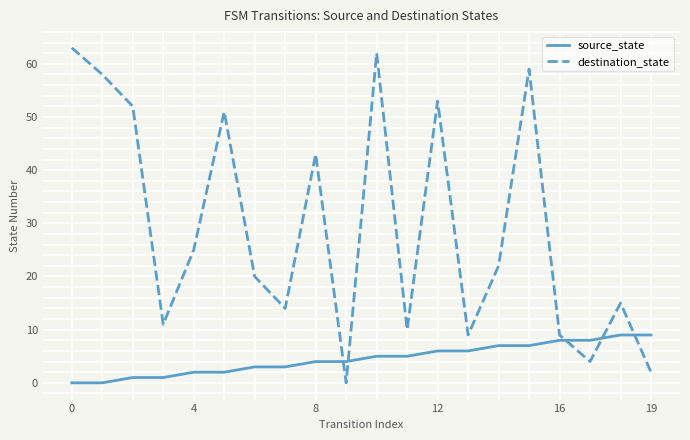

What is the difference between the maximum and minimum values in the destination_state series?

63